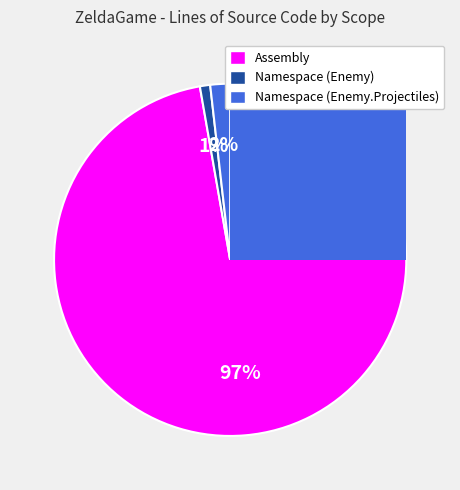

What is the majority slice?

Assembly